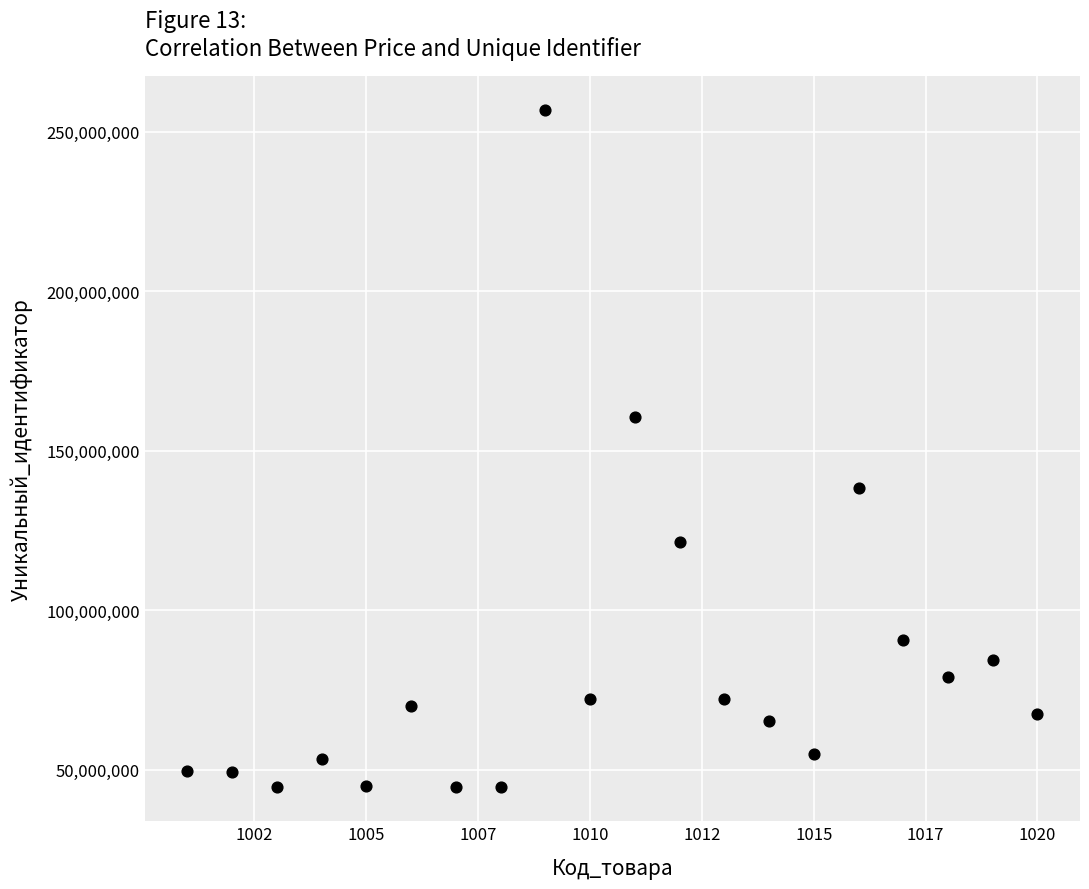

What is the range of X values (max minus min)?

19